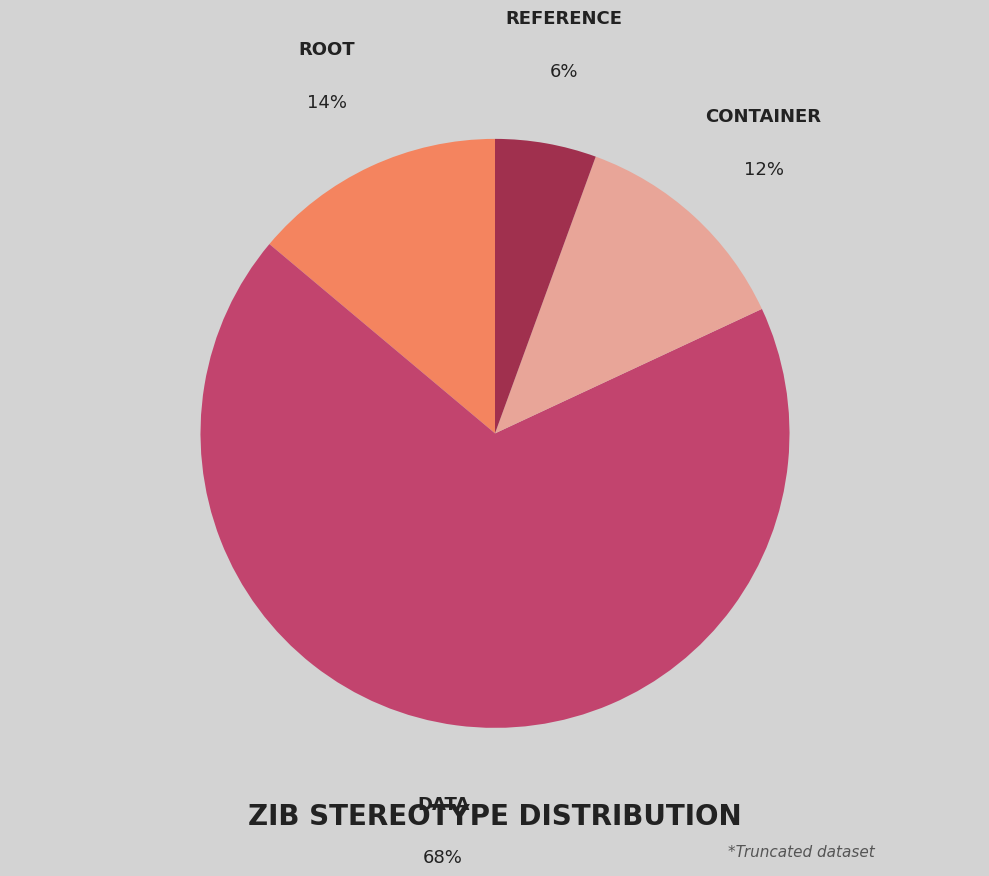

To the nearest percent, what is the average slice percentage?

25%